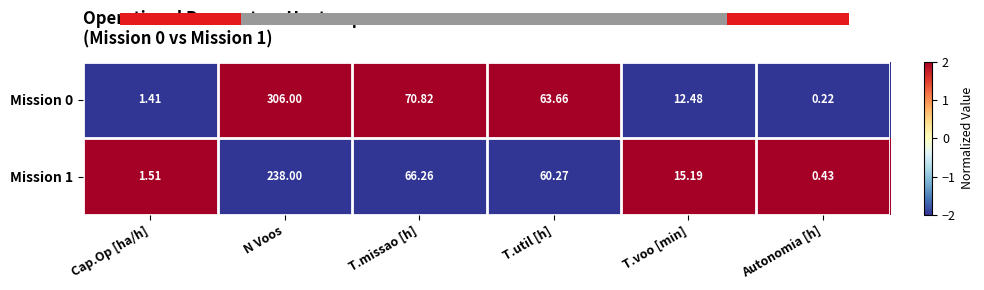

At which label is Mission 1 closest to 119?

T.missao [h]